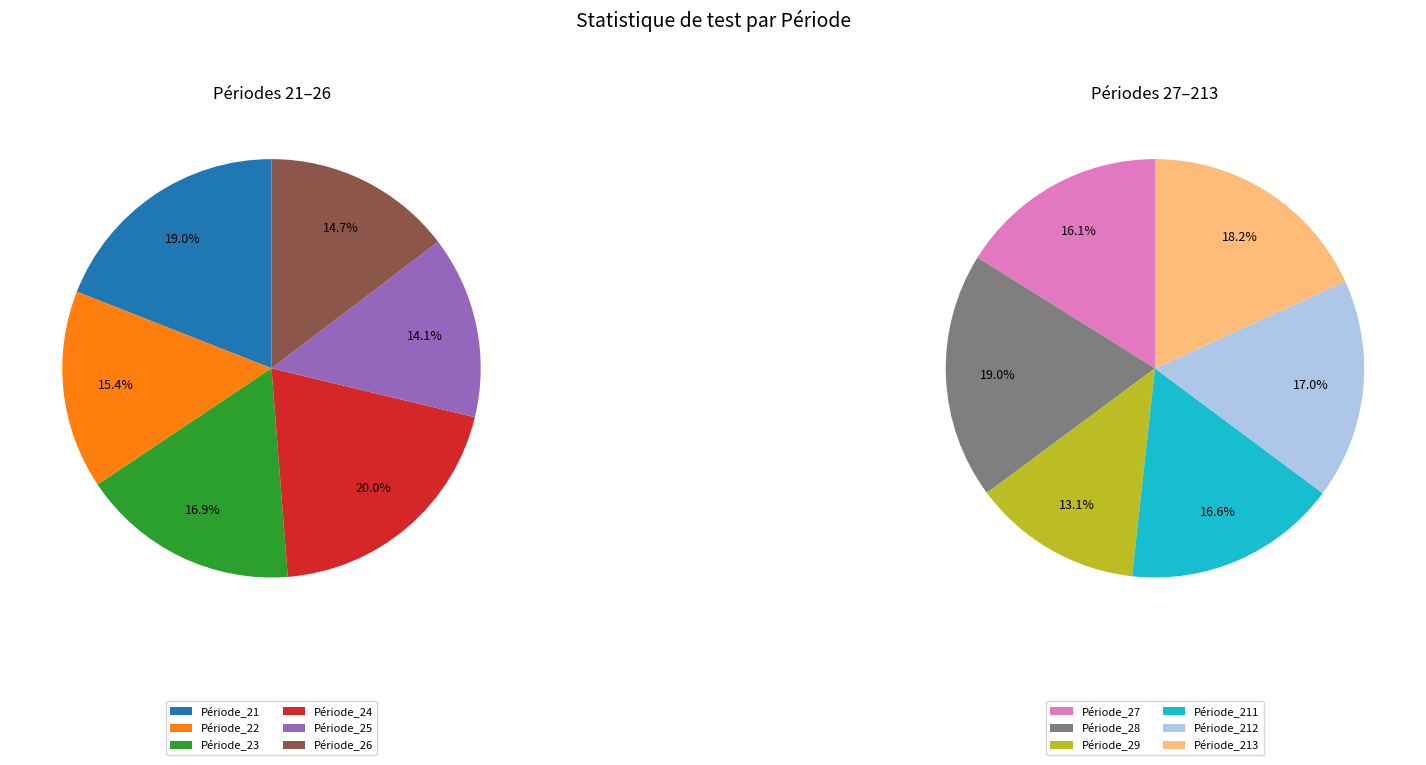

Does any single category account for the majority?

No